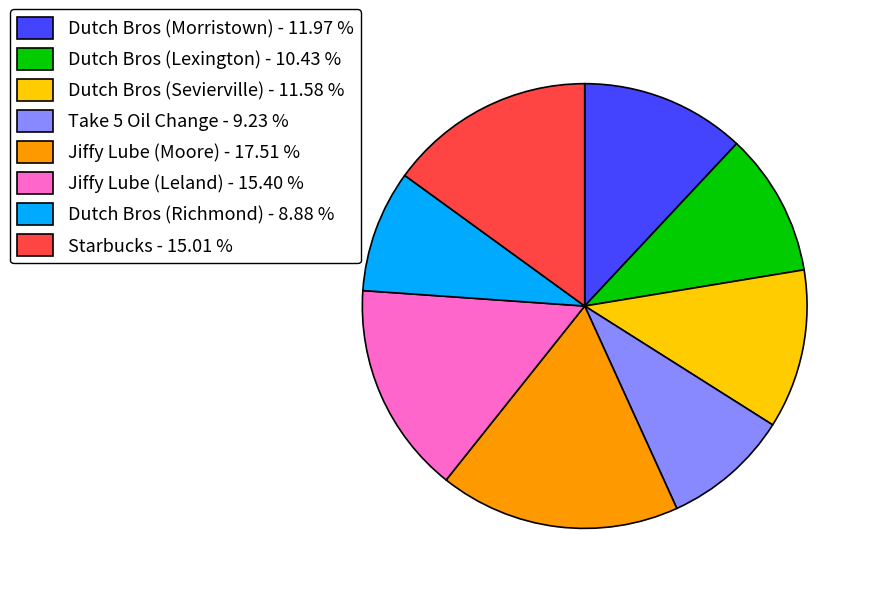

True or false: Dutch Bros (Lexington) accounts for 10% of the total.

True